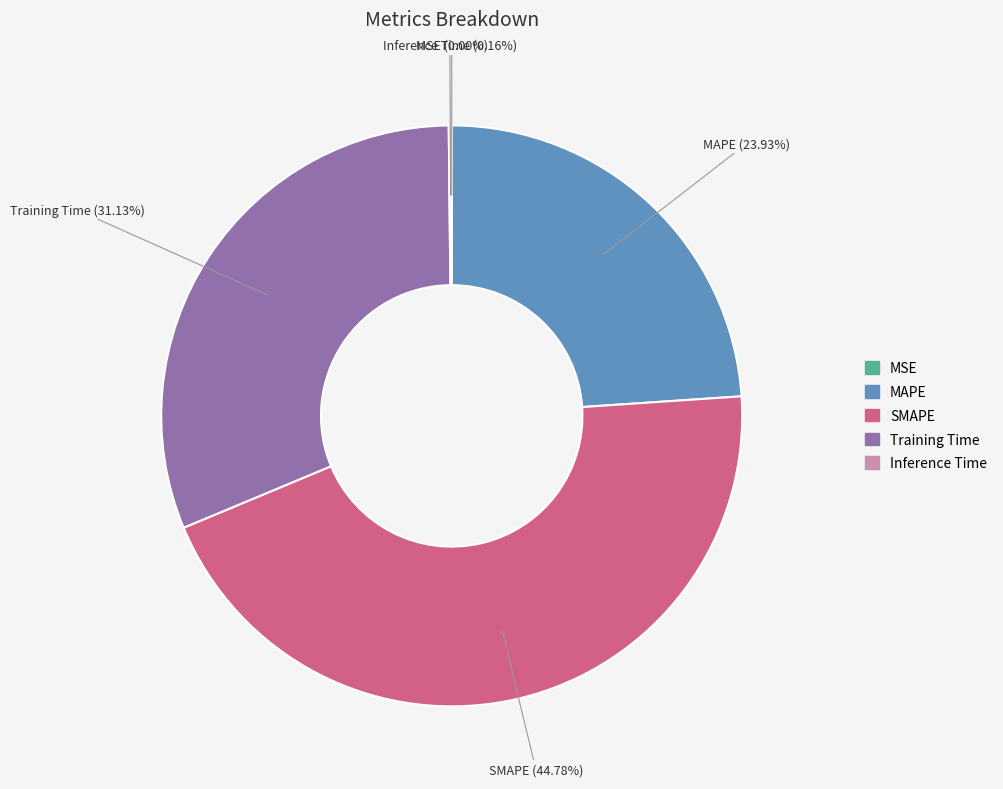

Do MAPE and SMAPE together represent more than half of the pie?

Yes